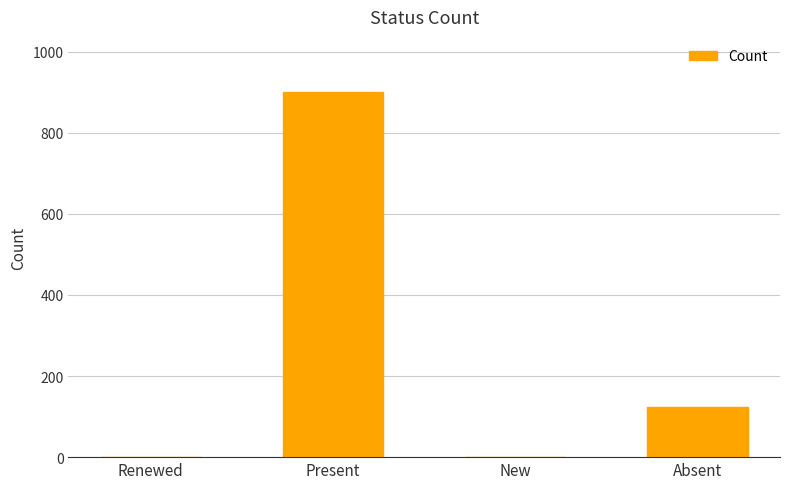

Does the chart contain stacked bars?

No